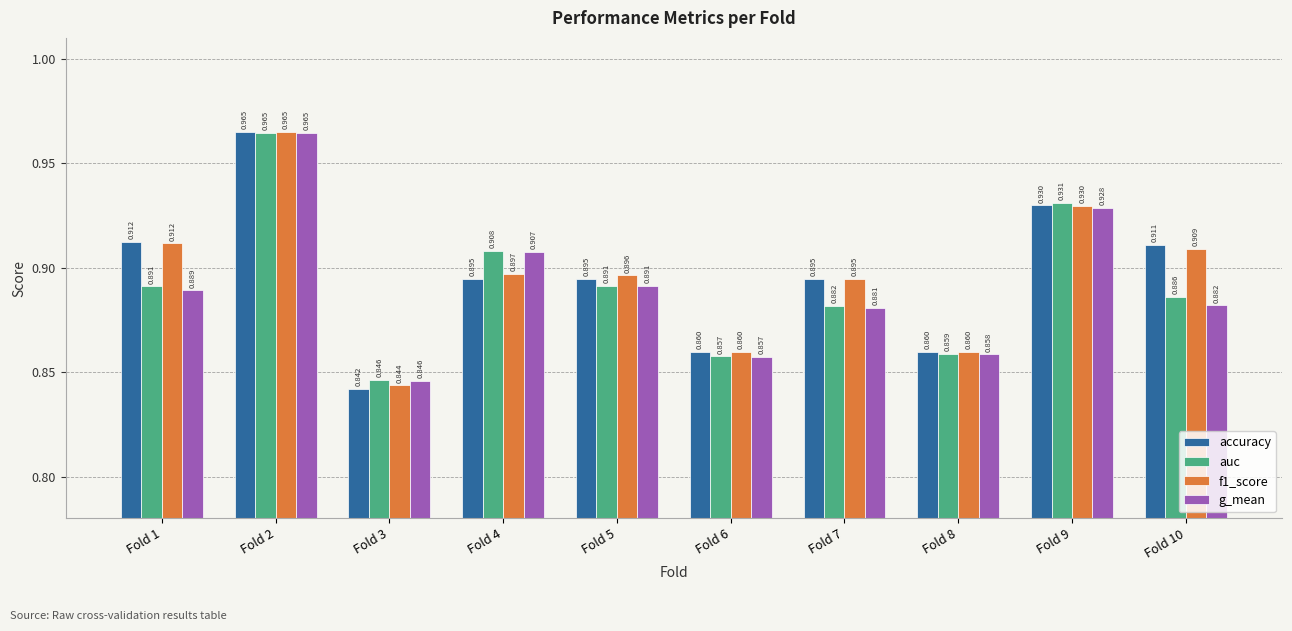

Which series has the largest range (max minus min)?

accuracy